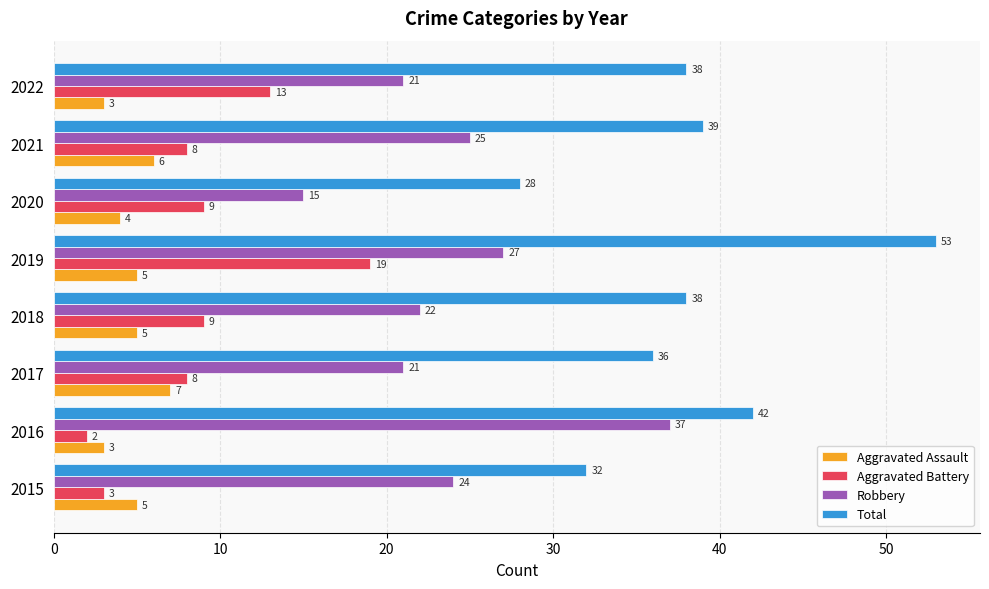

How many data points does each series have?

8